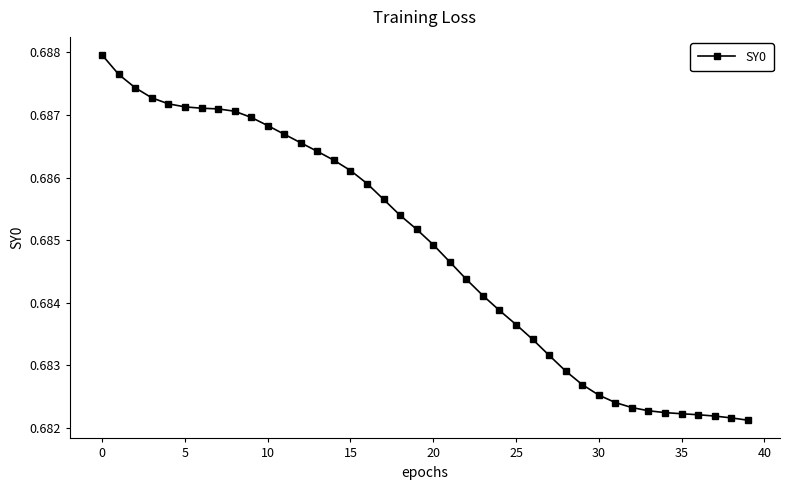

What is the sum of all values?

27.4